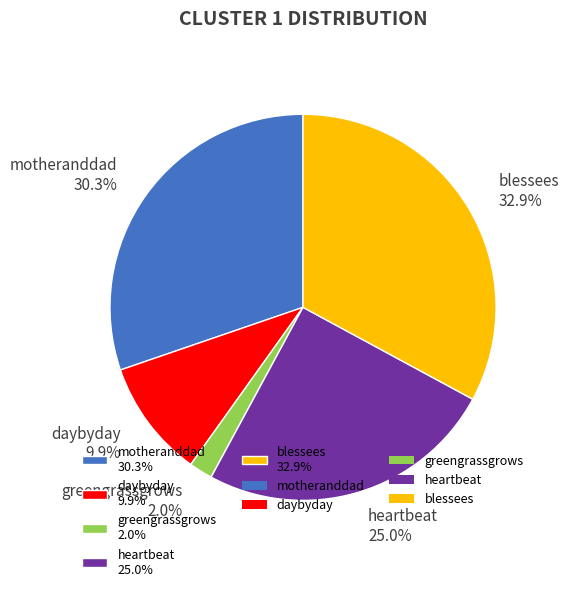

How many segments does this pie chart have?

5